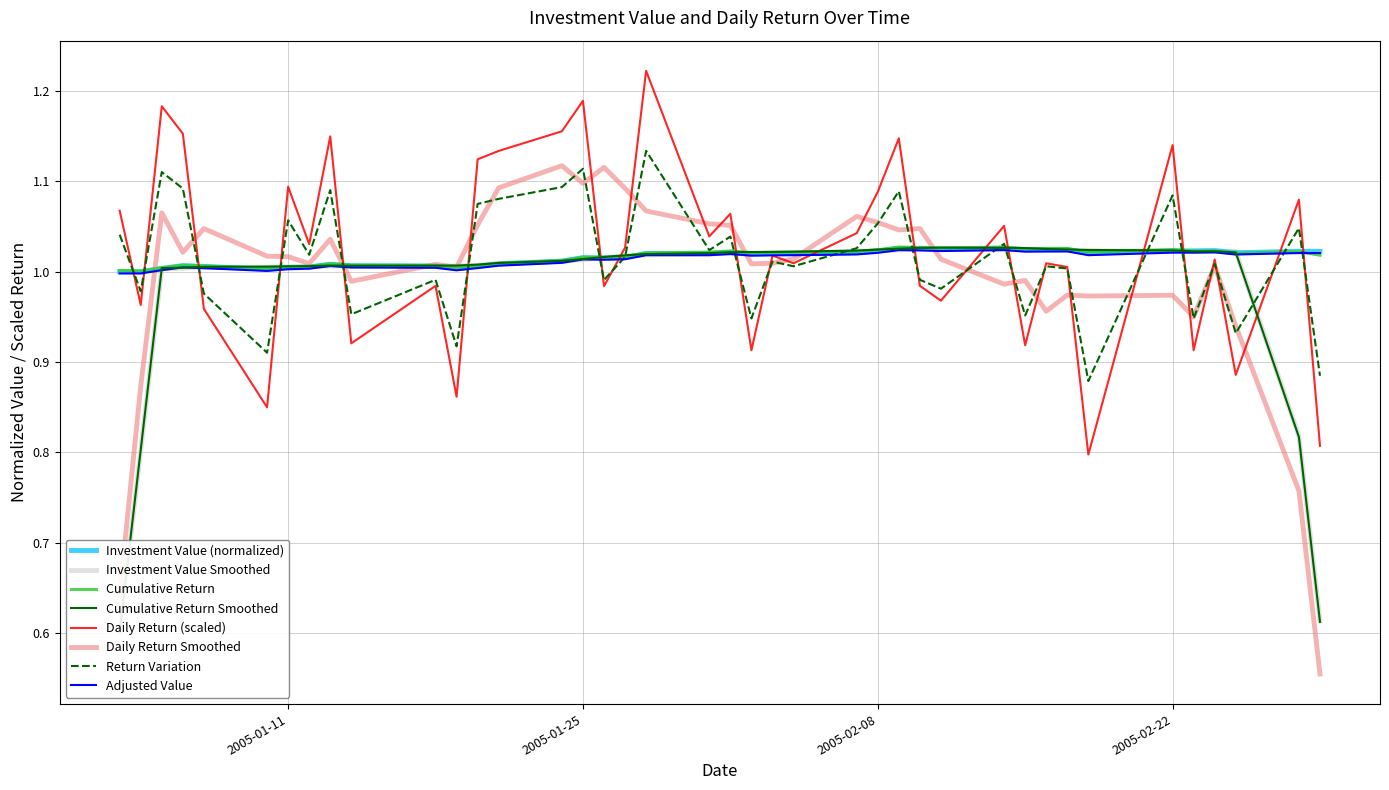

Which series has the largest total across all categories?

return